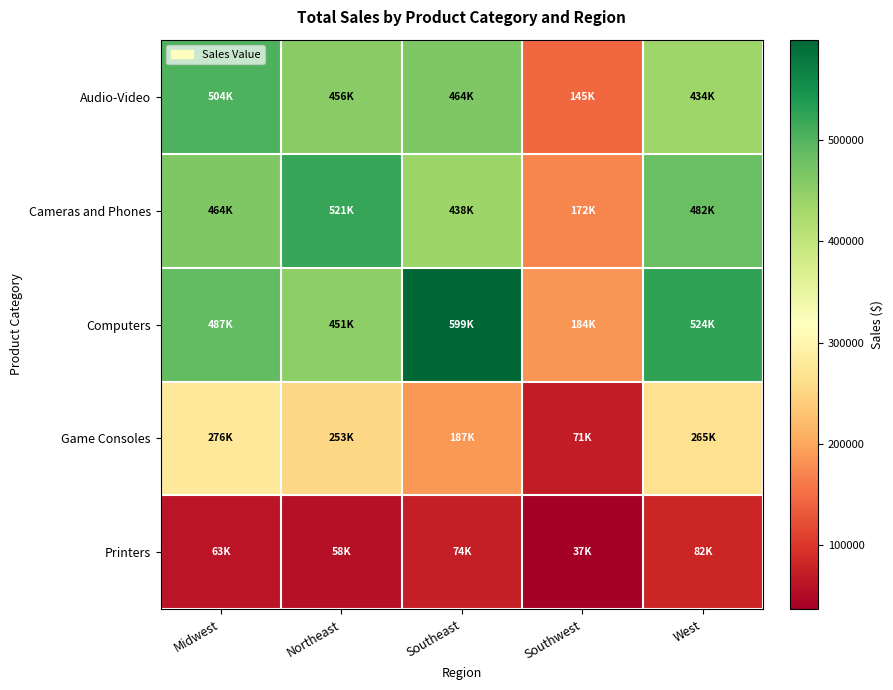

What is the total value across all series at Midwest?

1793862.6